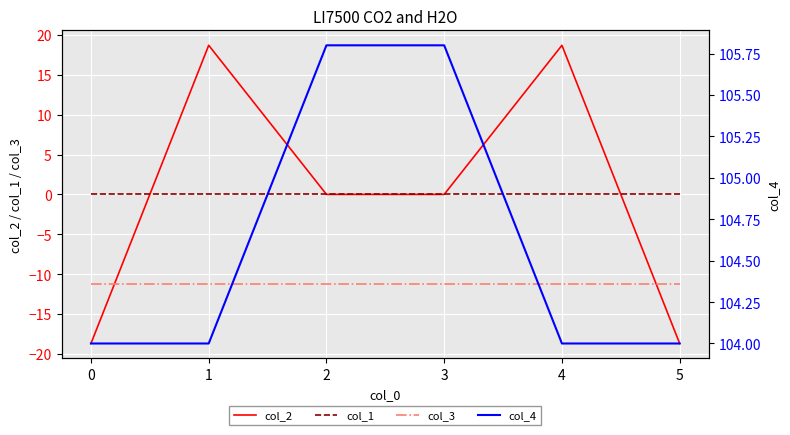

Is this an area chart (filled region under the line)?

No